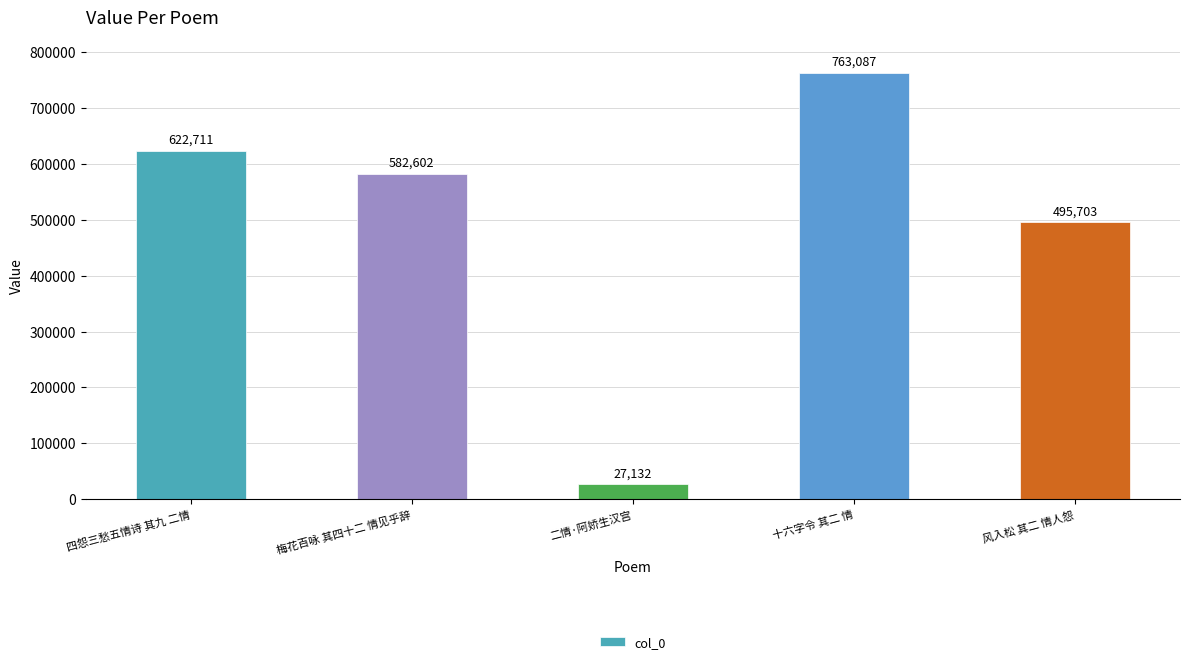

List the labels in order of value, smallest first.

二情·阿娇生汉宫, 风入松 其二 情人怨, 梅花百咏 其四十二 情见乎辞, 四怨三愁五情诗 其九 二情, 十六字令 其二 情